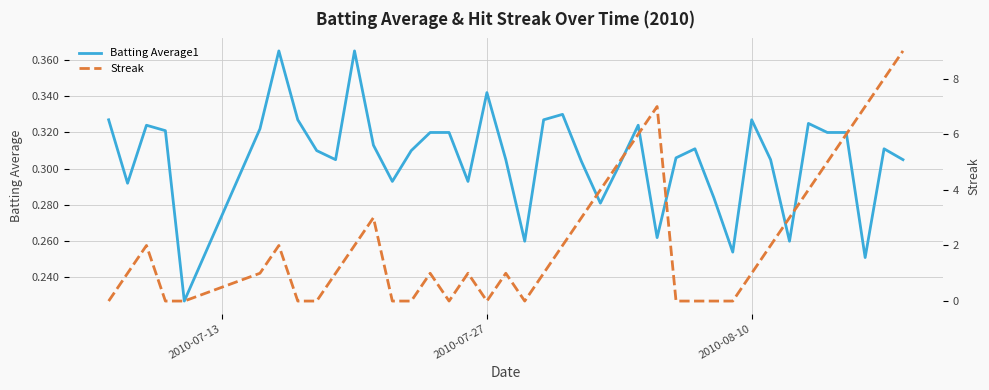

How many data points in Streak are above 1?

18